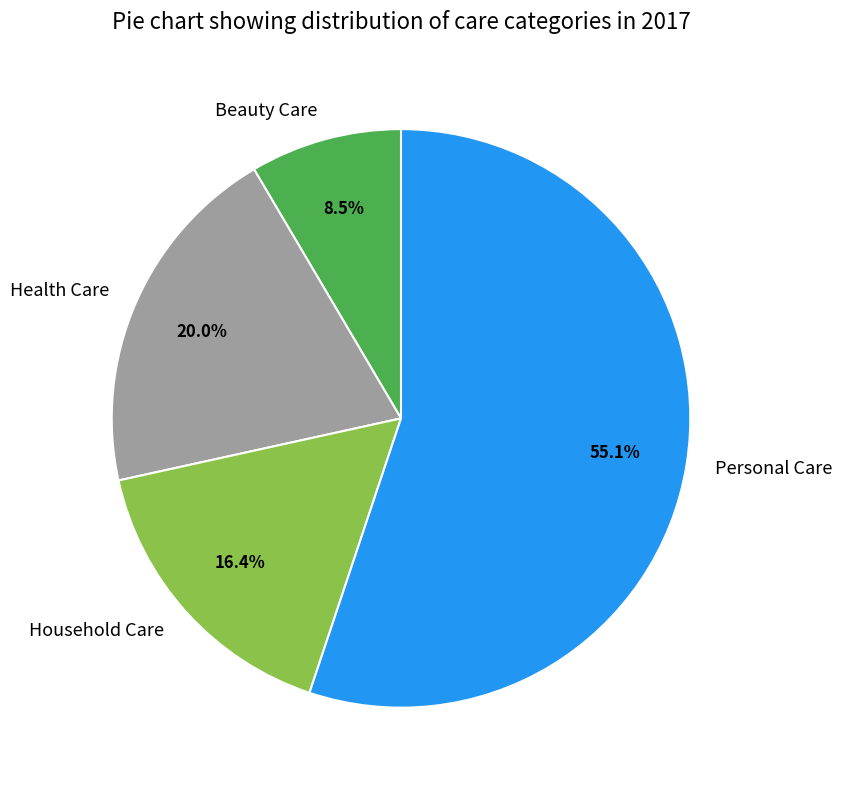

Do Beauty Care and Personal Care together represent more than half of the pie?

Yes